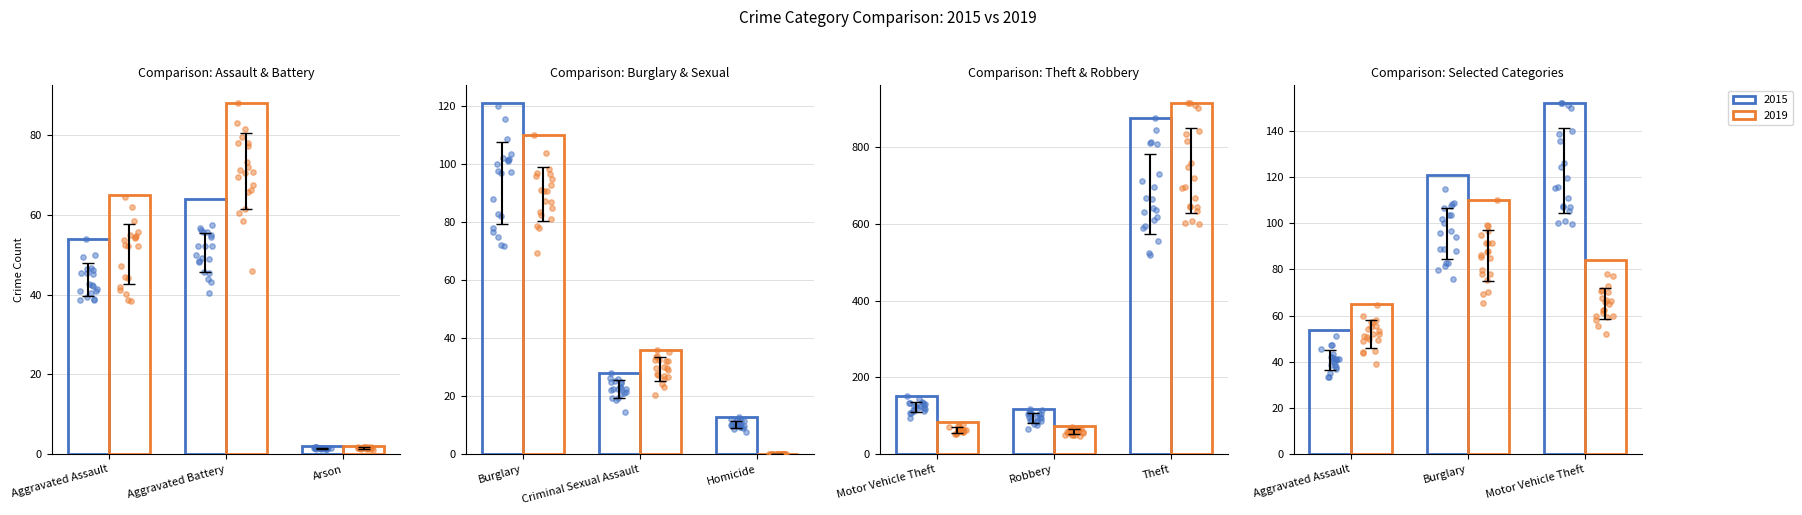

Is the value of 2019 at Criminal Sexual Assault greater than the value of 2015 at Burglary?

No